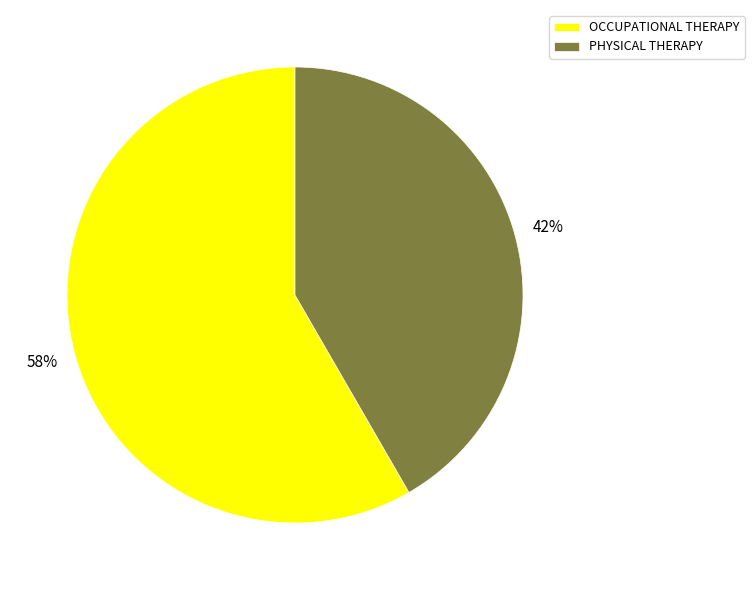

To the nearest percent, what is the average slice percentage?

50%